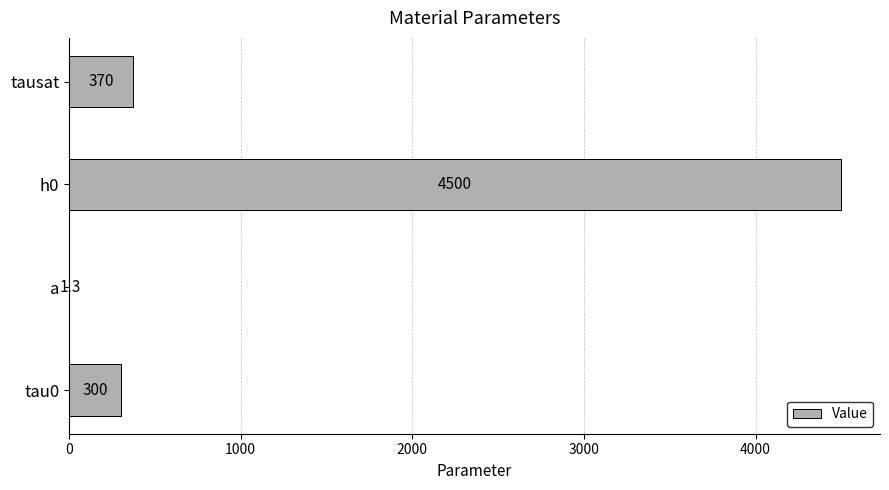

The value at tau0 is 300.0. True or false?

True